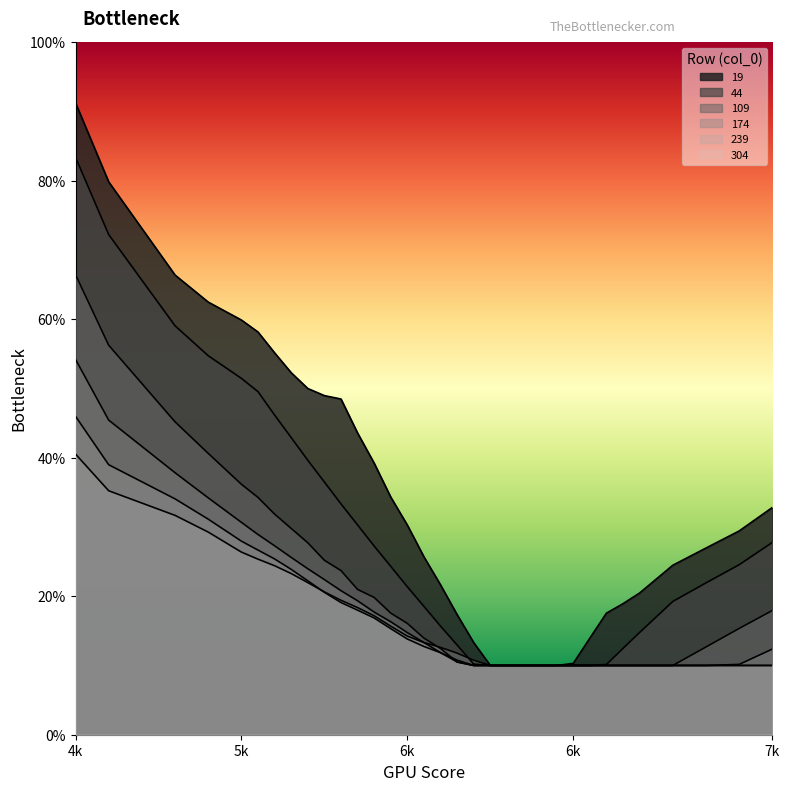

Which series has the largest total across all categories?

19